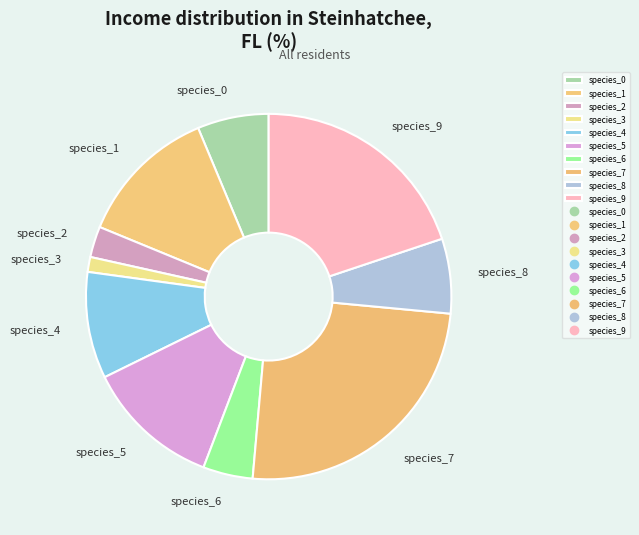

Which category has the biggest portion of the pie?

species_7